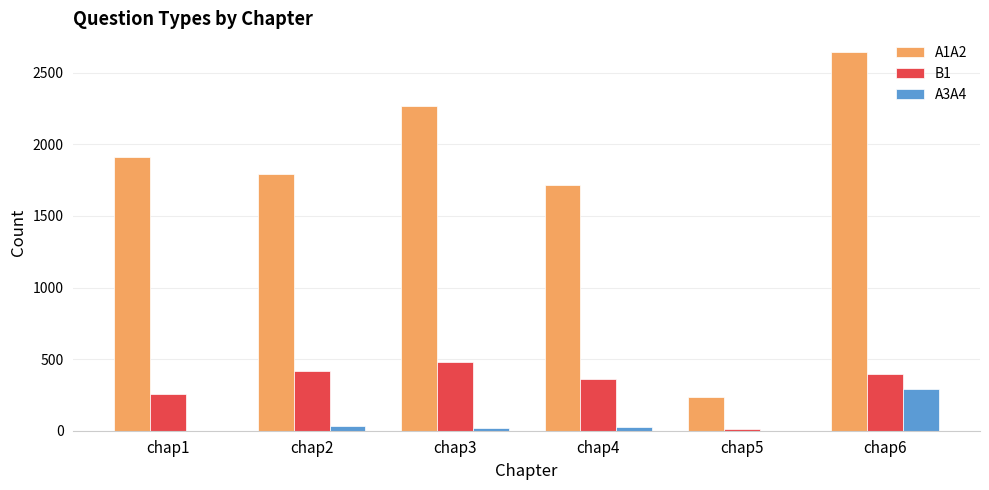

What is the sum of the A1A2 values at chap2 and chap4?

3506